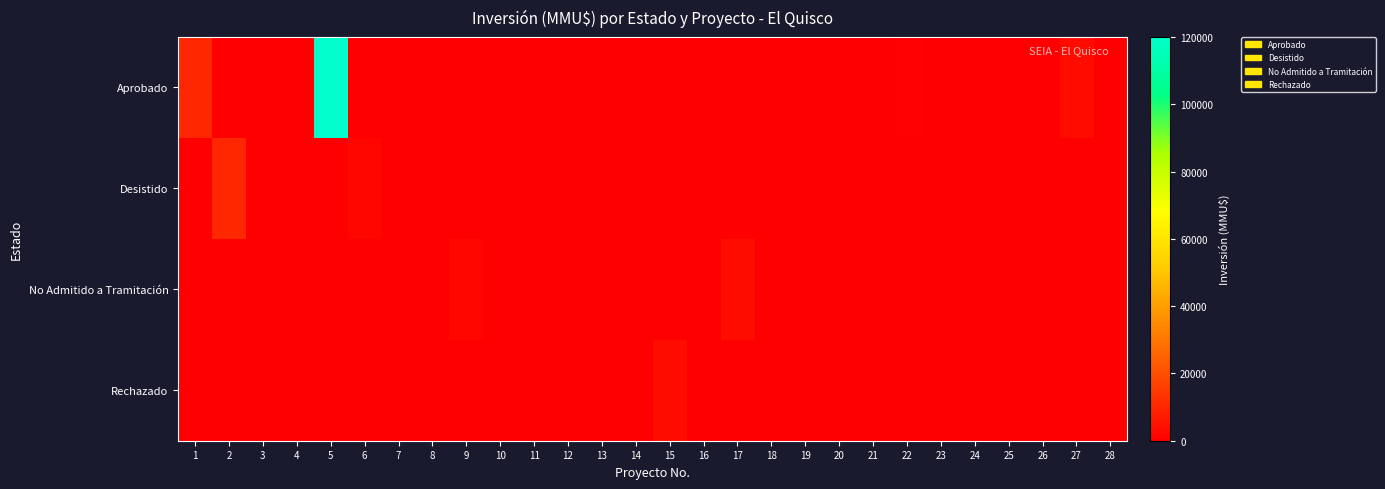

Reading right to left, transcribe all the data shown in this chart.

Aprobado: 28=20	27=3000	26=0	25=173	24=45	23=0	22=688	21=160	20=0	19=0	18=72	17=0	16=0	15=0	14=0	13=0	12=0	11=0	10=0	9=0	8=0	7=0	6=0	5=120000	4=0	3=0	2=0	1=10000
Desistido: 28=0	27=0	26=0	25=0	24=0	23=0	22=0	21=0	20=0	19=72	18=0	17=0	16=0	15=0	14=0	13=200	12=0	11=0	10=0	9=0	8=0	7=0	6=2000	5=0	4=0	3=0	2=10000	1=0
No Admitido a Tramitación: 28=0	27=0	26=0	25=0	24=0	23=0	22=0	21=0	20=0	19=0	18=0	17=4000	16=0	15=0	14=200	13=0	12=300	11=10	10=234	9=2000	8=22	7=1	6=0	5=0	4=100	3=200	2=0	1=0
Rechazado: 28=0	27=0	26=0	25=0	24=0	23=0	22=0	21=0	20=0	19=0	18=0	17=0	16=0	15=4000	14=0	13=0	12=0	11=0	10=0	9=0	8=0	7=0	6=0	5=0	4=0	3=0	2=0	1=0